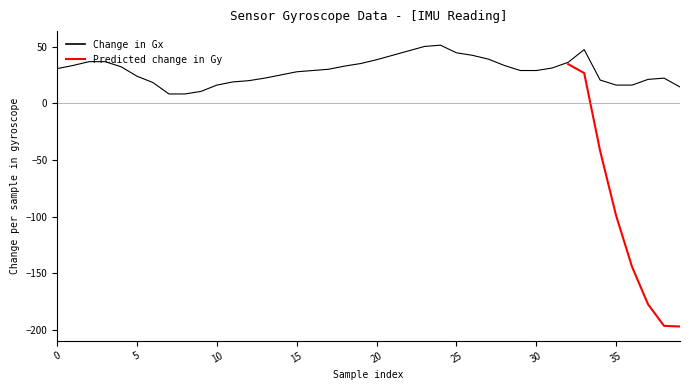

What is the value of the Gx point at the 2nd from the left?

33.6